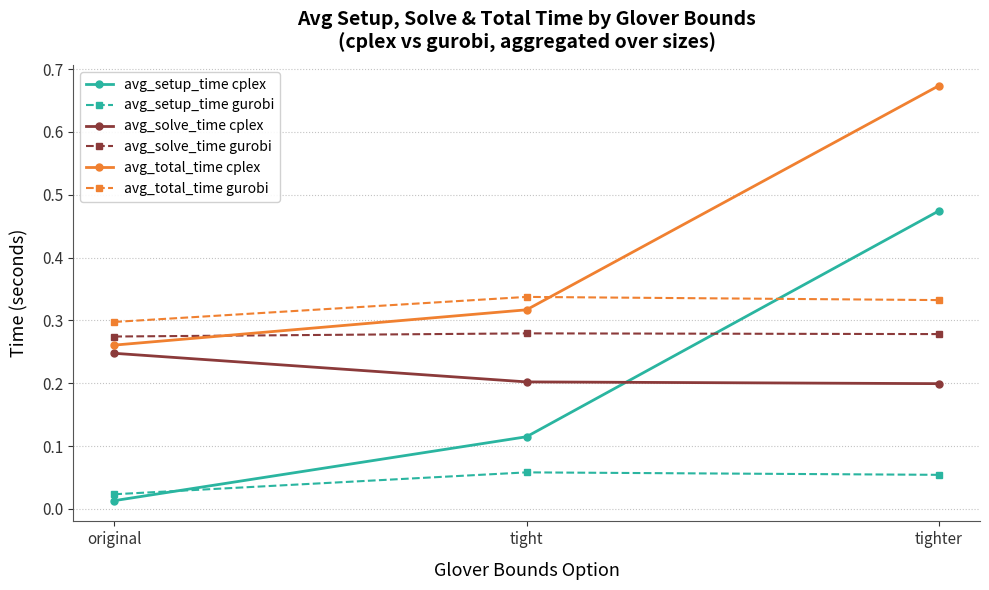

Rank the series by their maximum value, from lowest to highest.

avg_setup_time gurobi, avg_solve_time cplex, avg_solve_time gurobi, avg_total_time gurobi, avg_setup_time cplex, avg_total_time cplex